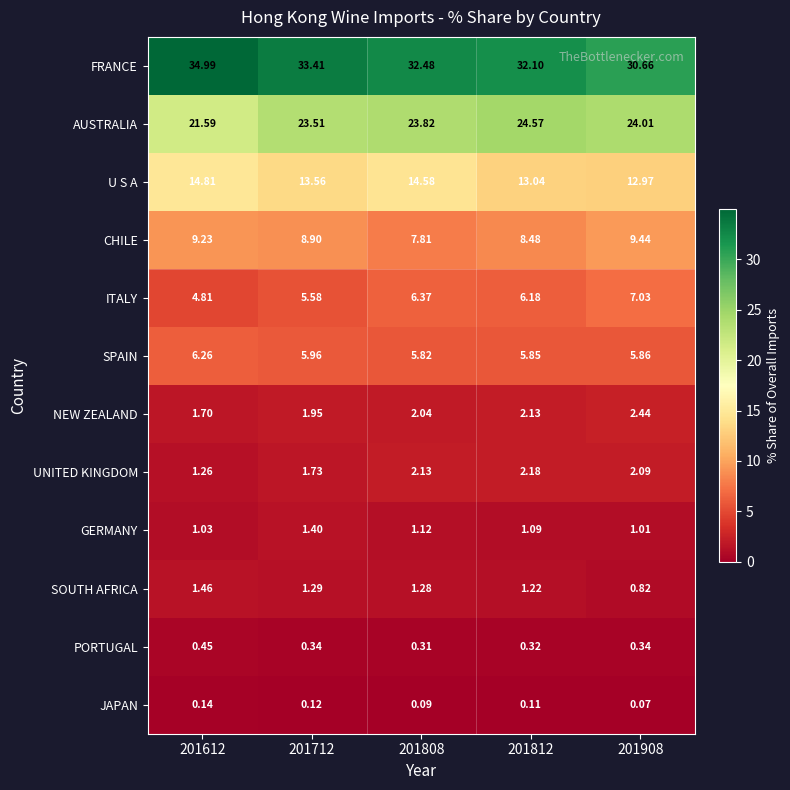

At which category does the chart reach its minimum across all series?

201908